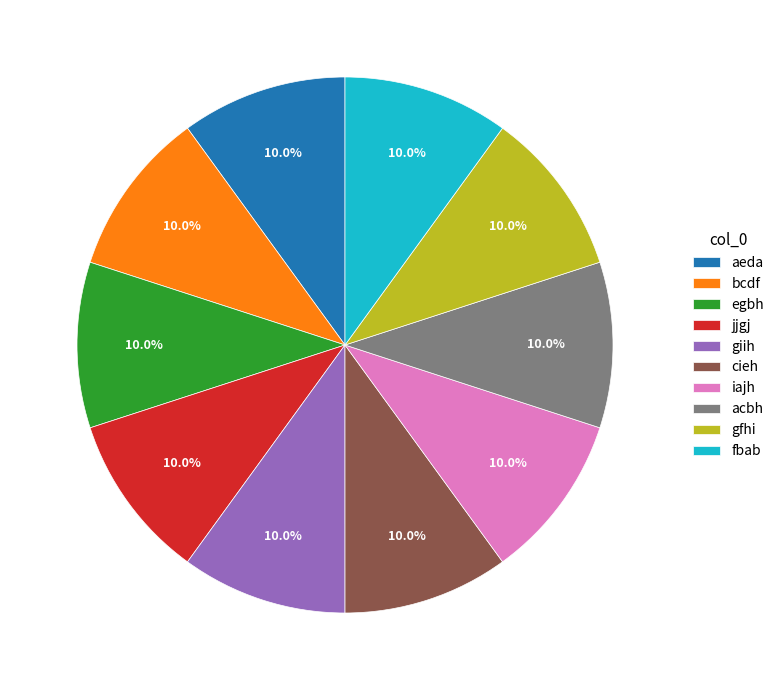

Combined, what portion of the pie is aeda and fbab?

20.0%